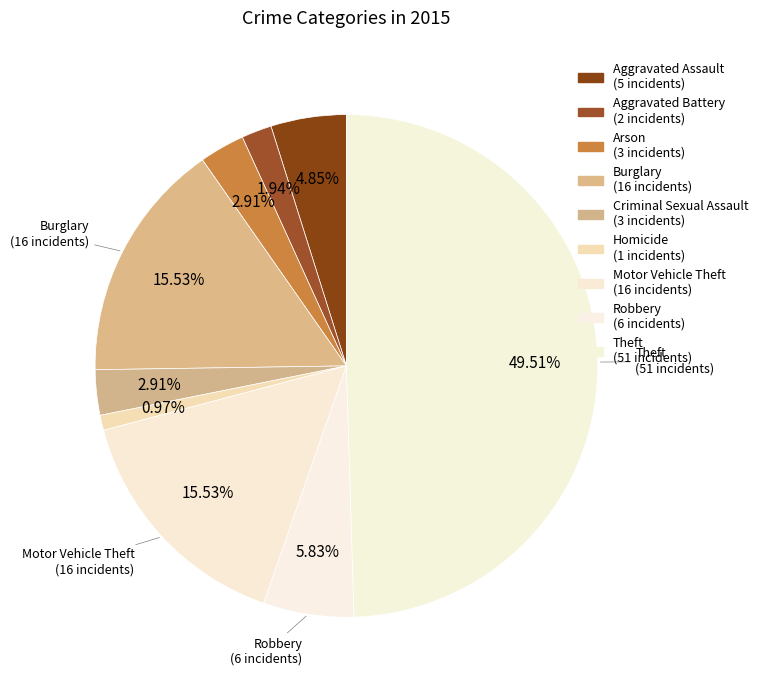

Is there a majority slice in this chart?

No